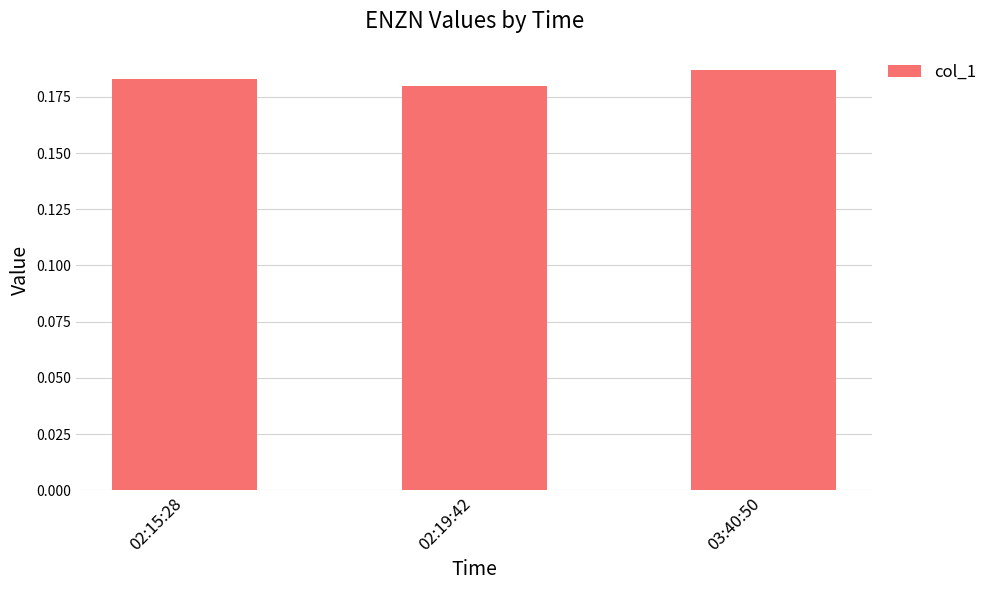

At which category does the chart reach its peak across all series?

03:40:50